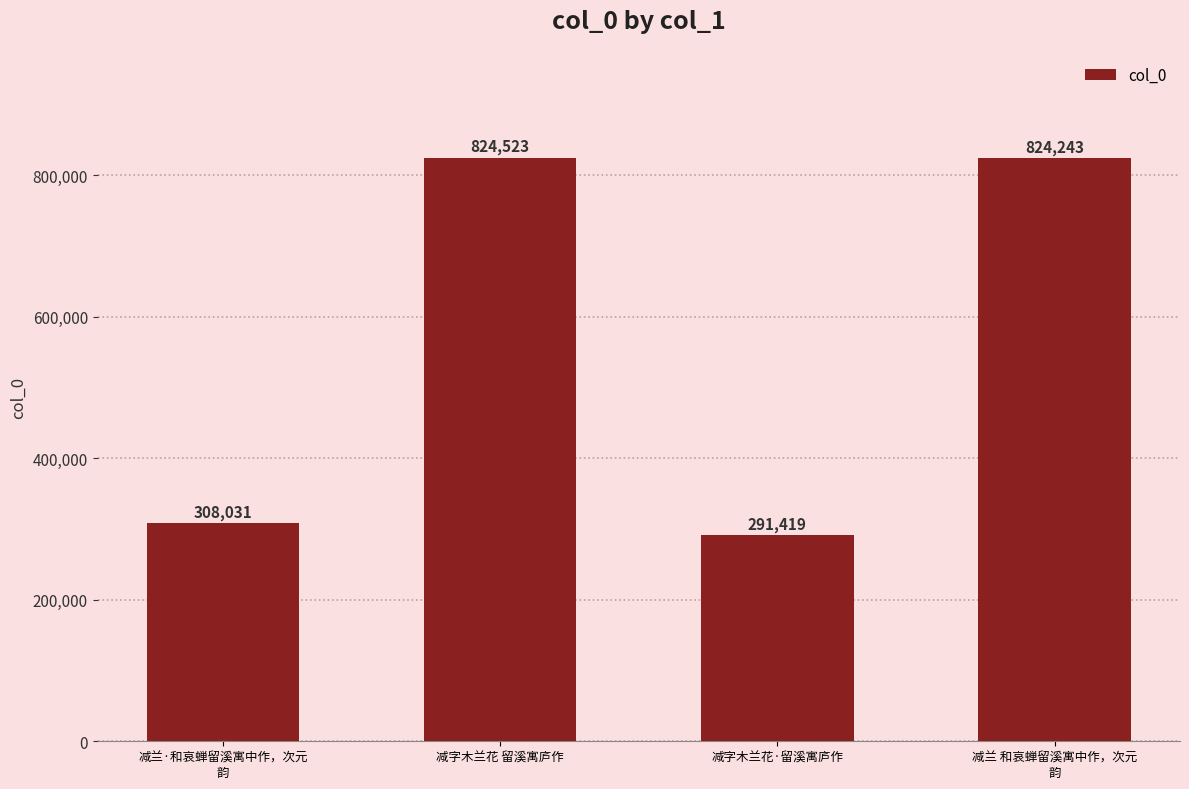

Between 减兰·和哀蝉留溪寓中作，次元
韵 and 减兰 和哀蝉留溪寓中作，次元
韵, which is larger?

减兰 和哀蝉留溪寓中作，次元
韵